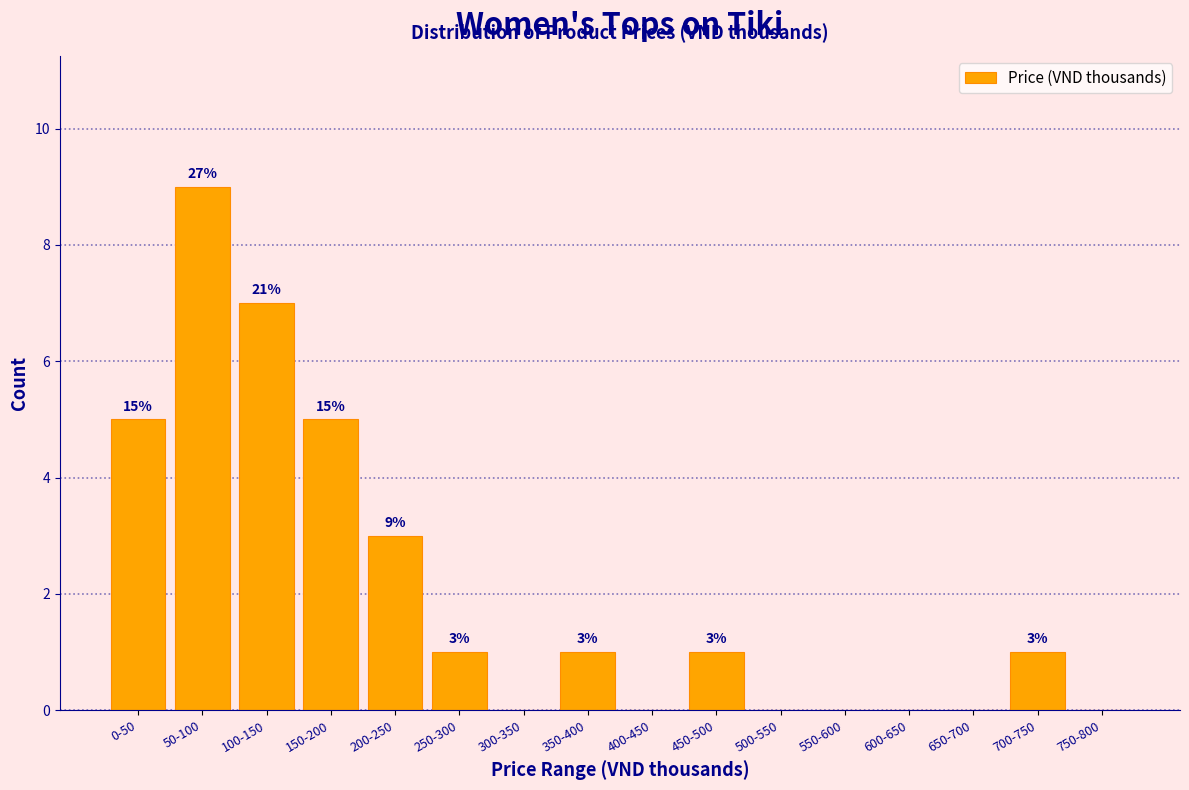

Reading left to right, extract all data points from this chart.

0-50=5	50-100=9	100-150=7	150-200=5	200-250=3	250-300=1	300-350=0	350-400=1	400-450=0	450-500=1	500-550=0	550-600=0	600-650=0	650-700=0	700-750=1	750-800=0